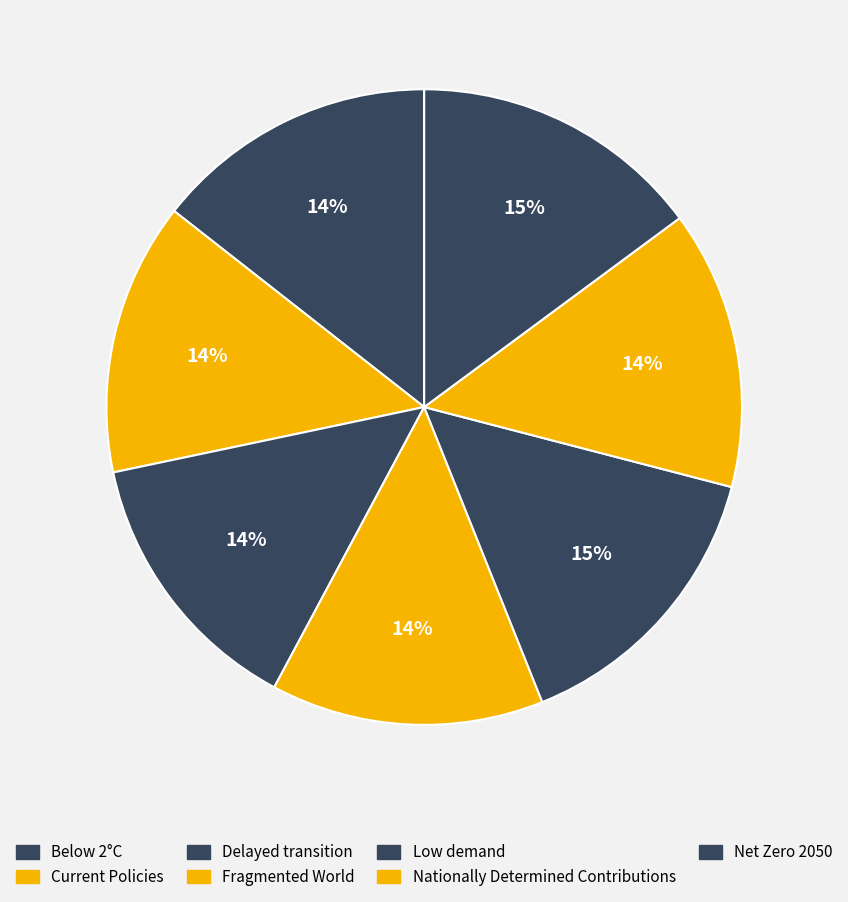

What portion of the pie excludes Net Zero 2050?

85.1%